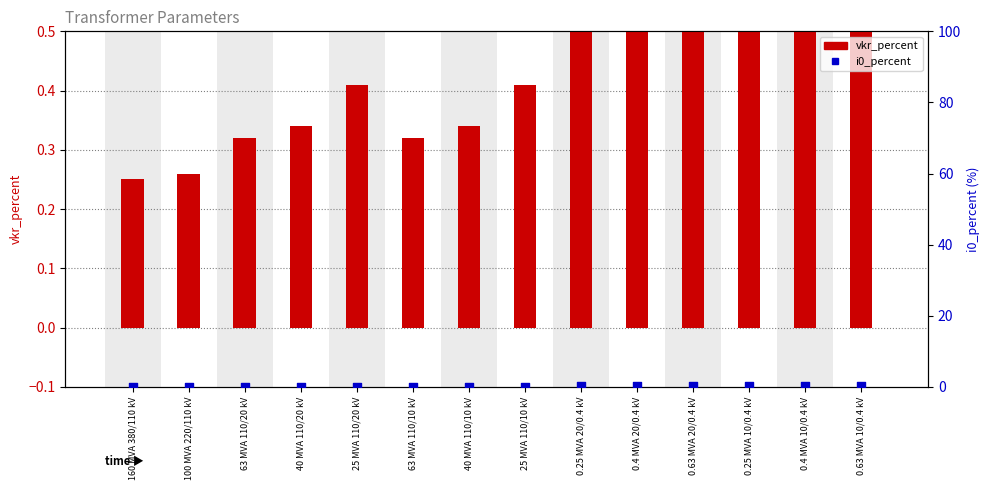

Which series reaches the maximum Y coordinate?

vkr_percent